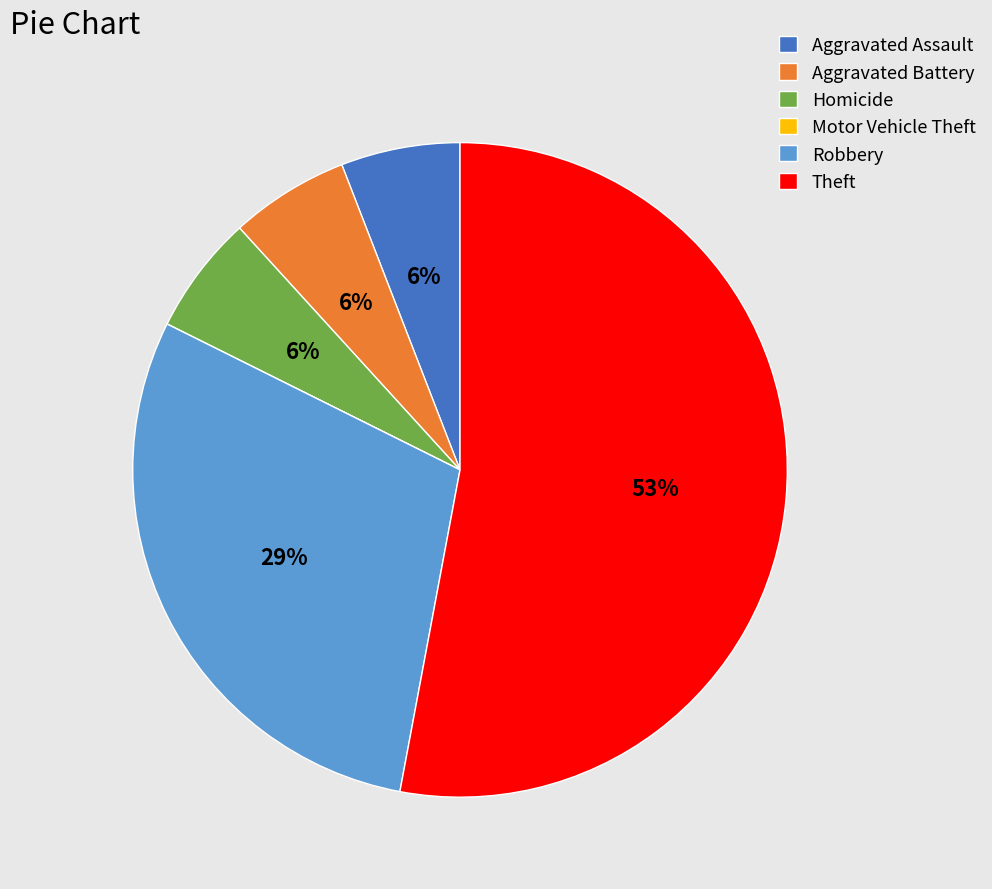

Does Aggravated Battery represent more than half of the total?

No